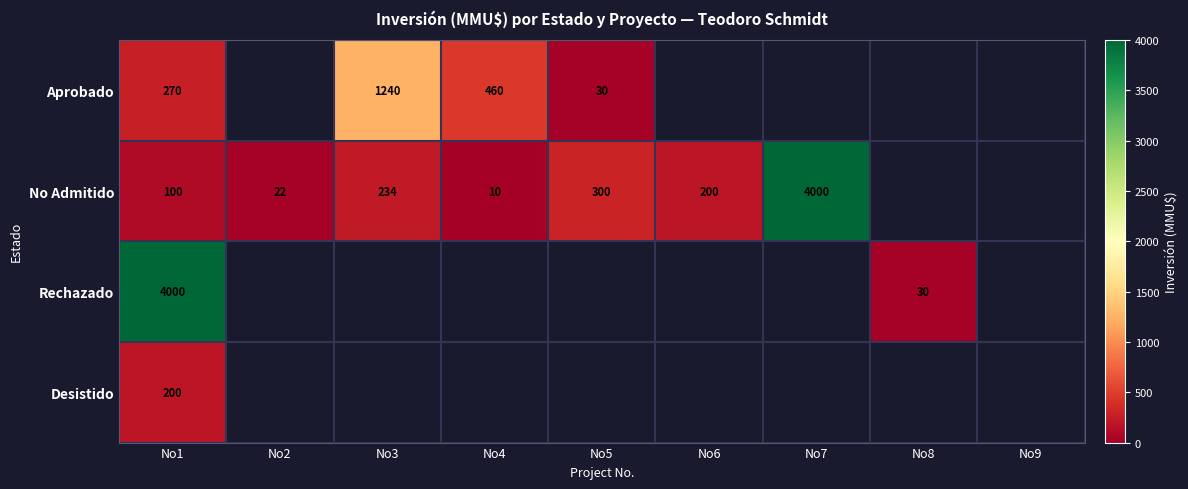

Which category has the highest value across all series?

No7